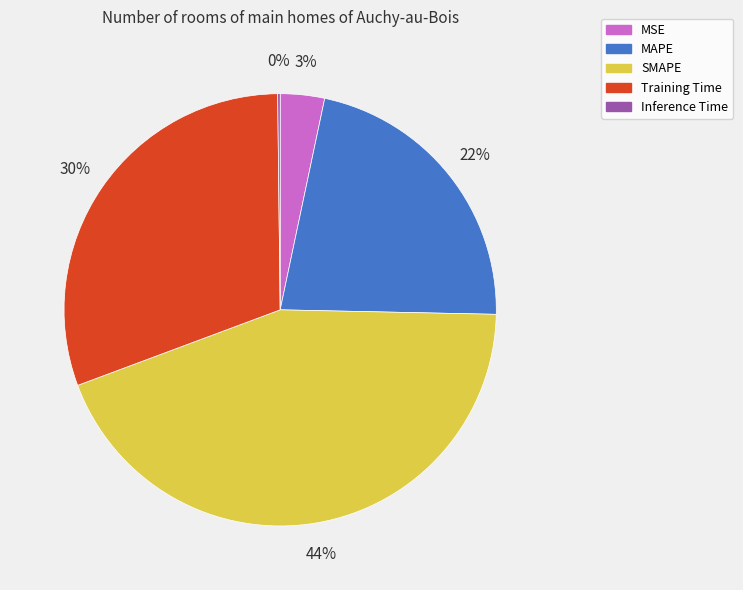

Approximately how many times larger is the value at MAPE compared to Training Time?

0.7